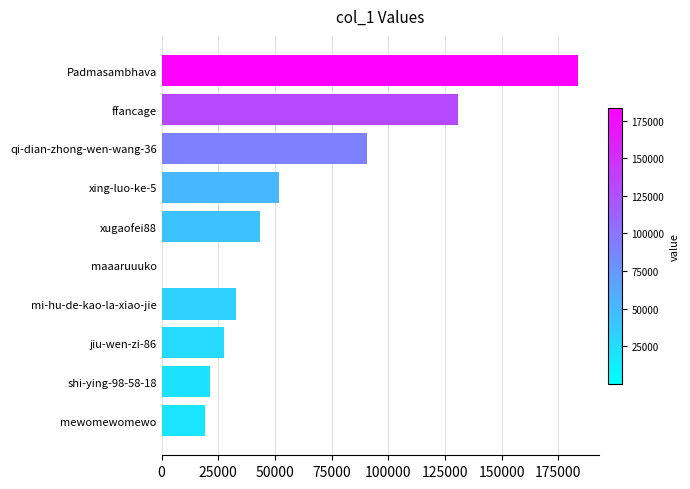

How many data points does each series have?

10